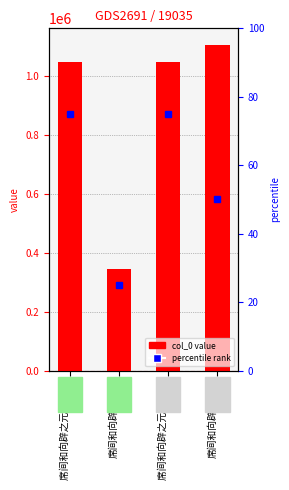

Is it true that the value at 席间和向辟之元夜 其一 is 255524?

False